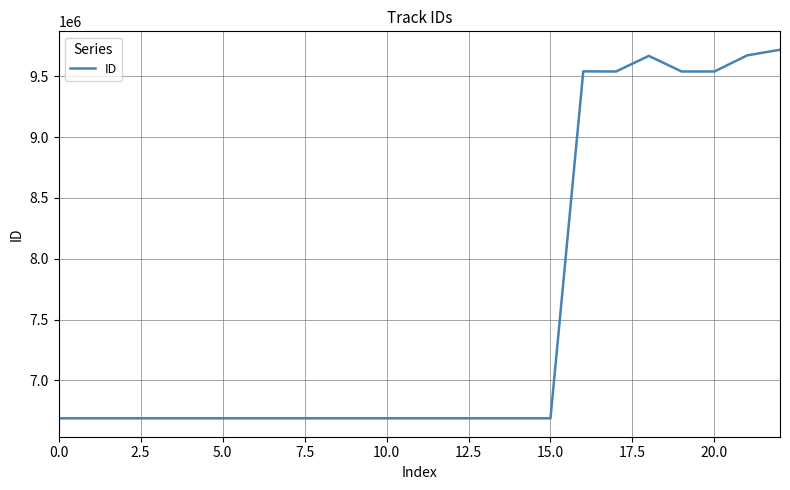

True or false: the data has more than 0 interior local peaks.

True